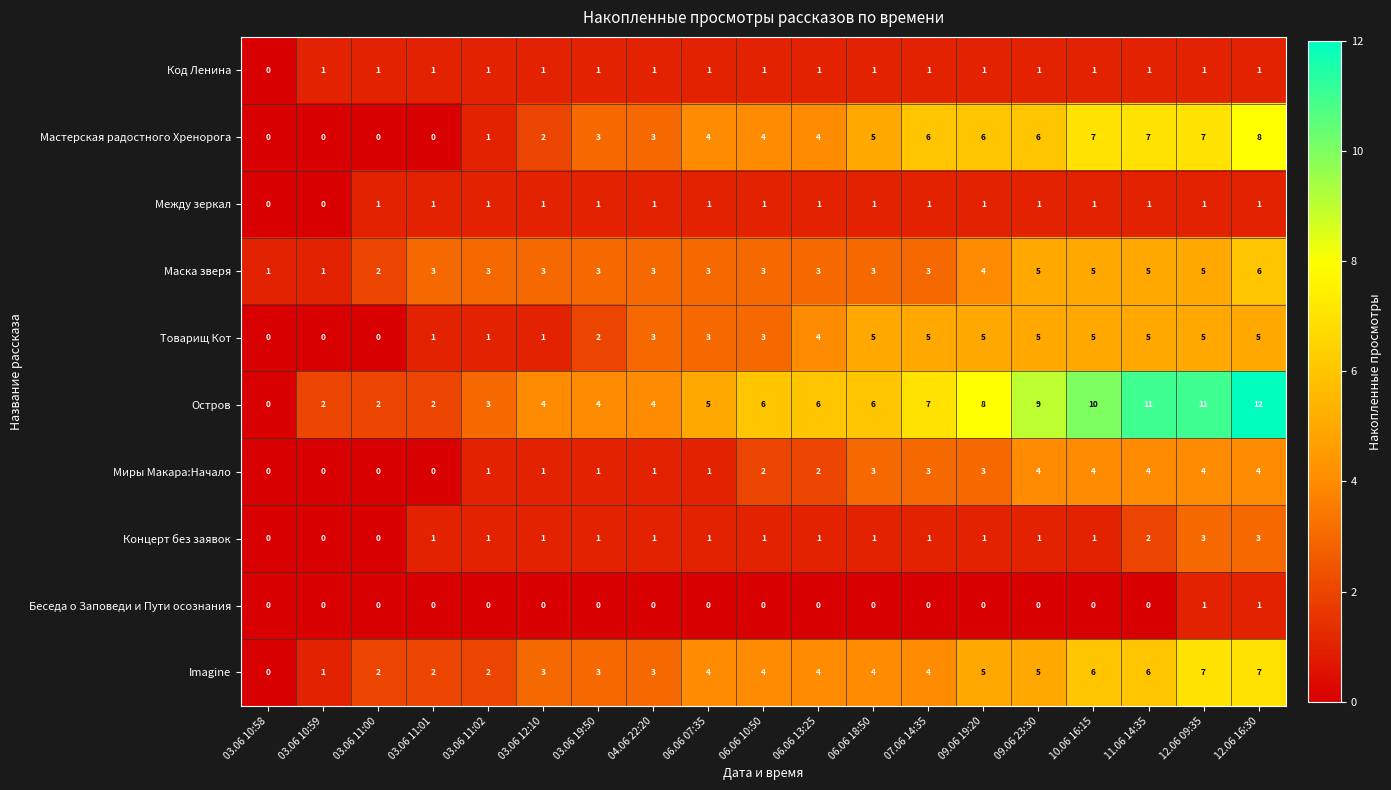

At which category is the sum across all series the highest?

12.06 16:30